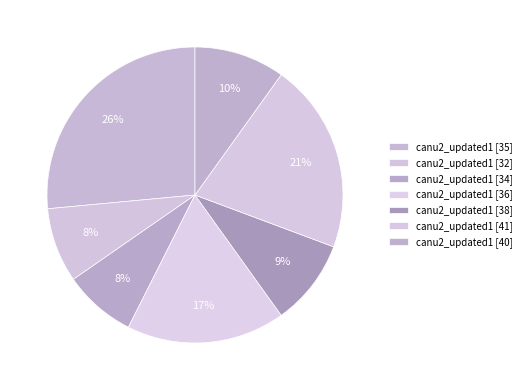

How many slices are in this pie chart?

7